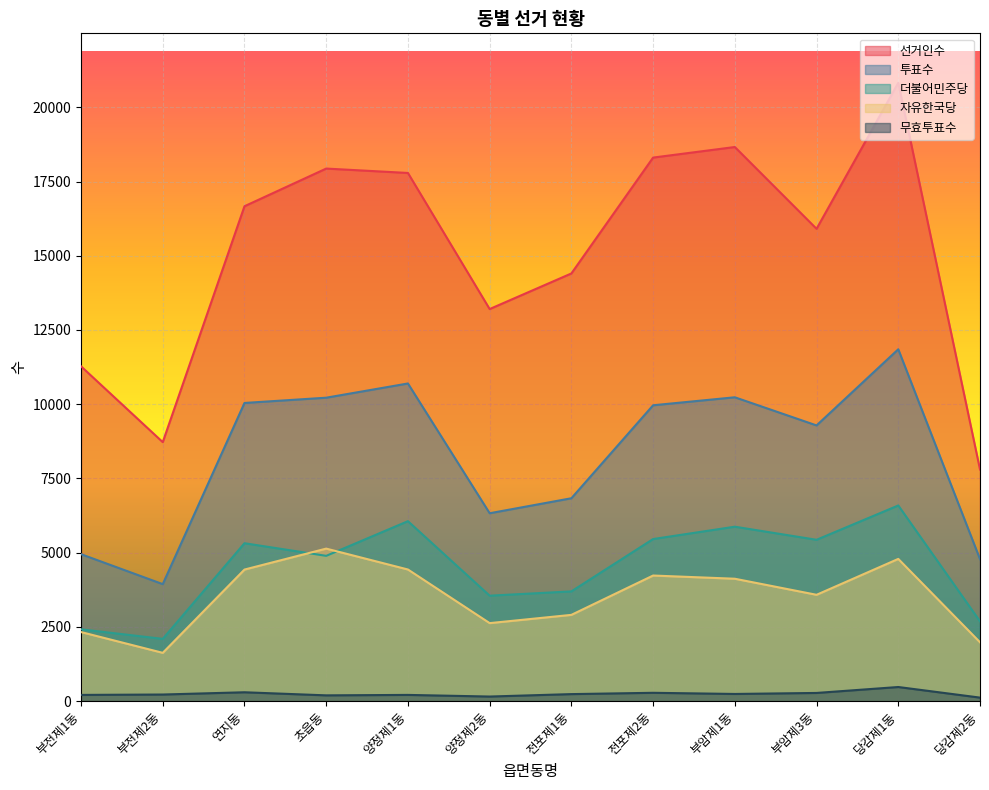

Which series has the widest spread of values?

선거인수